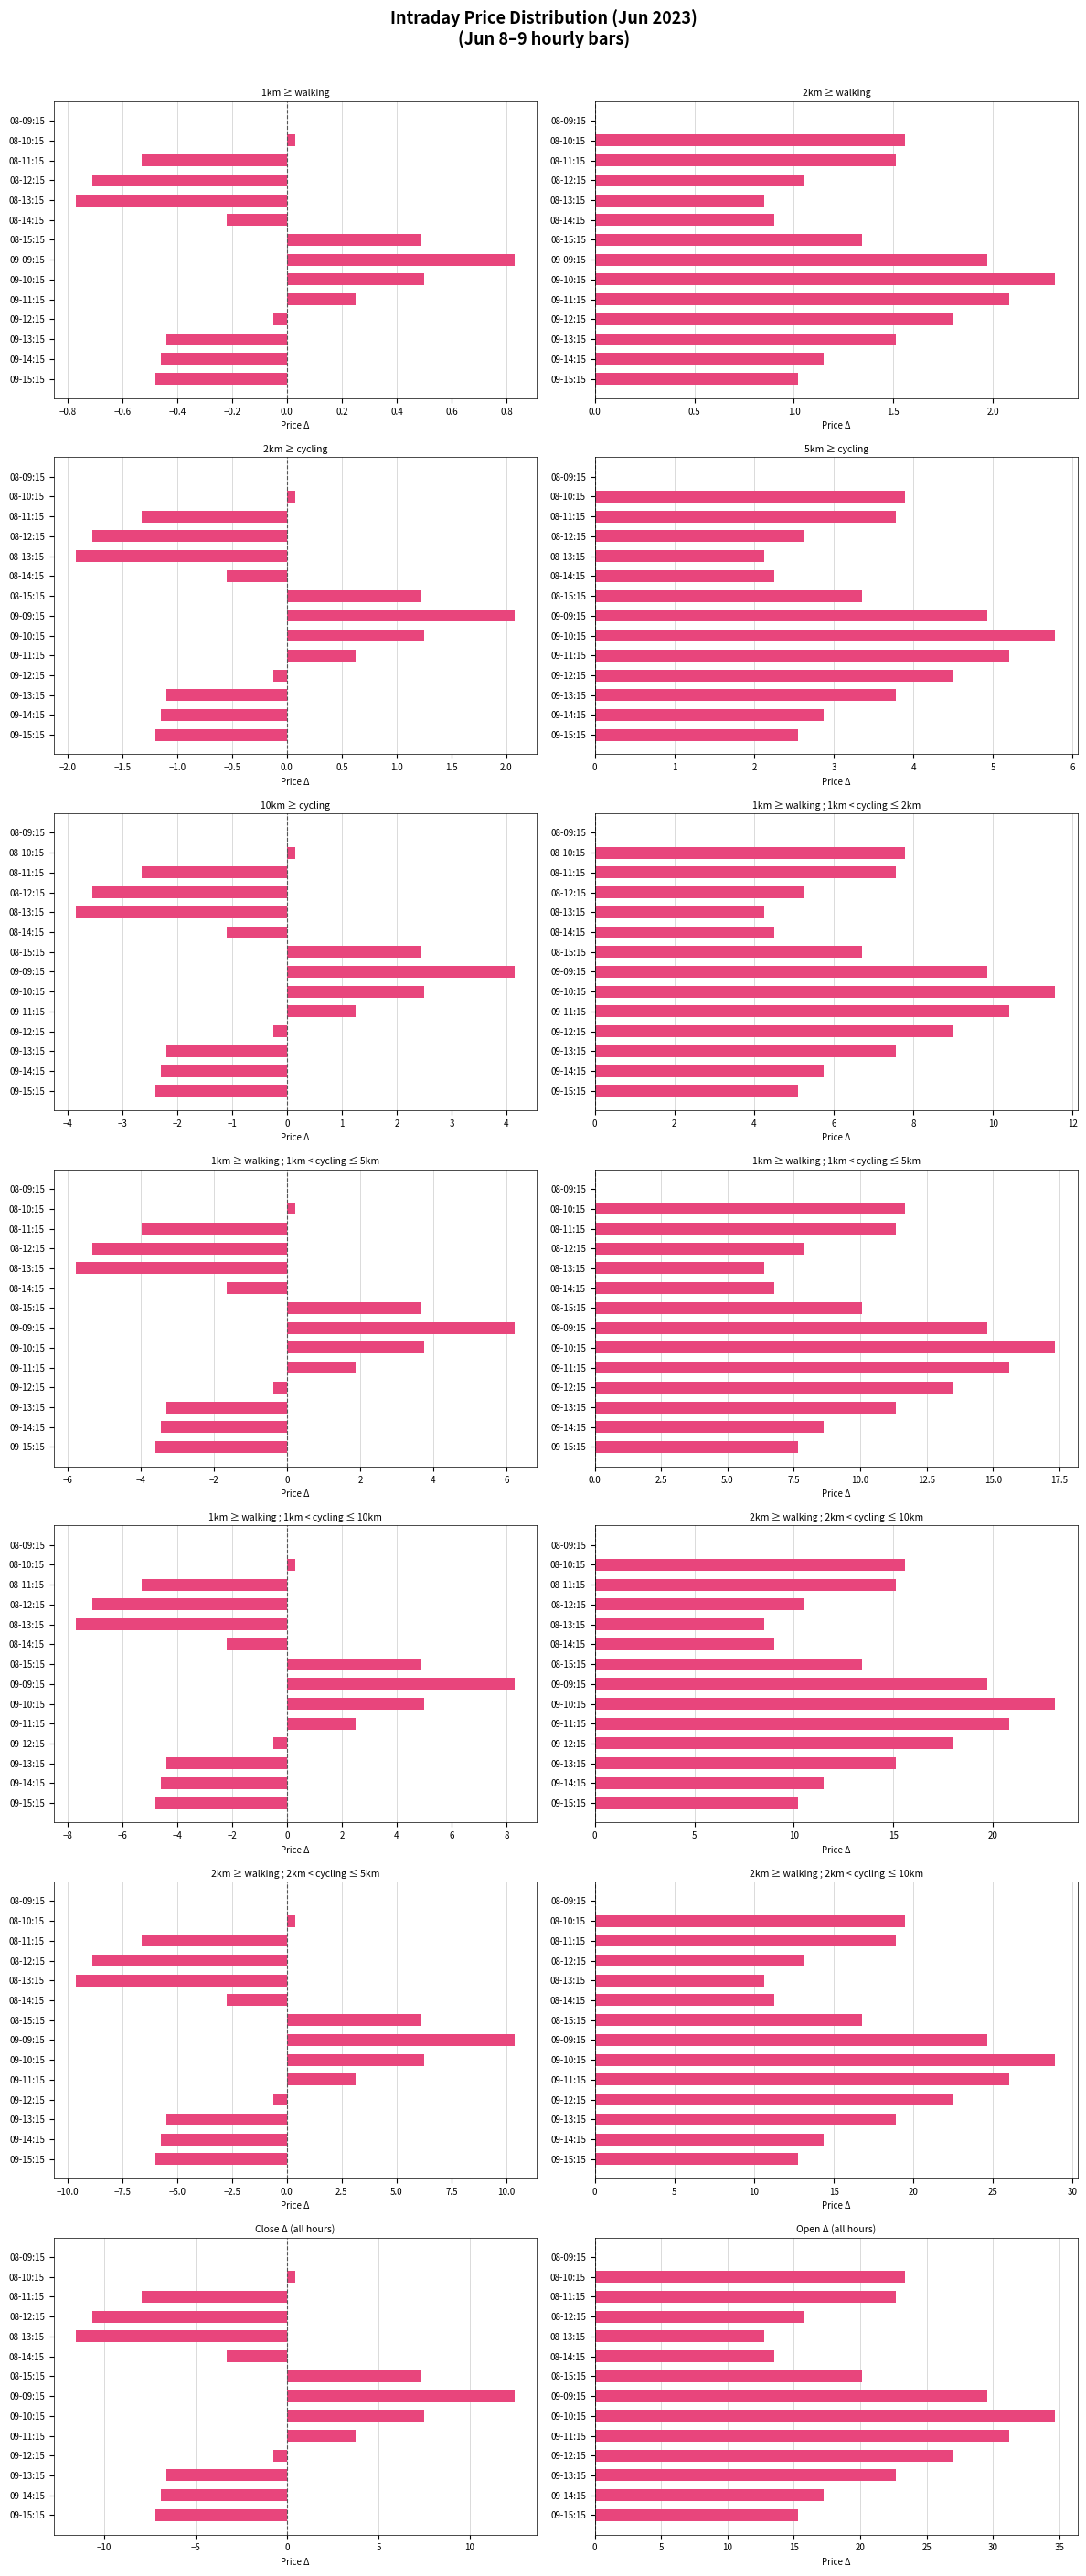

What is the greatest value displayed?

34.6